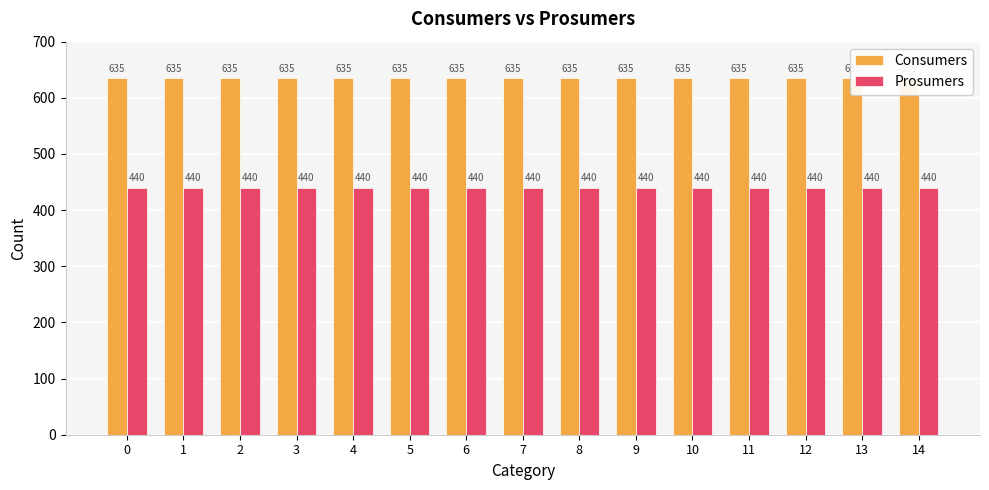

Rank the series by their average value, from lowest to highest.

Prosumers, Consumers